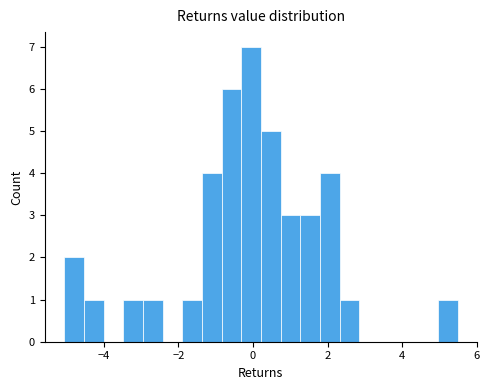

Read against the x-axis, roughly where is the centre of the tallest bar?

0.0